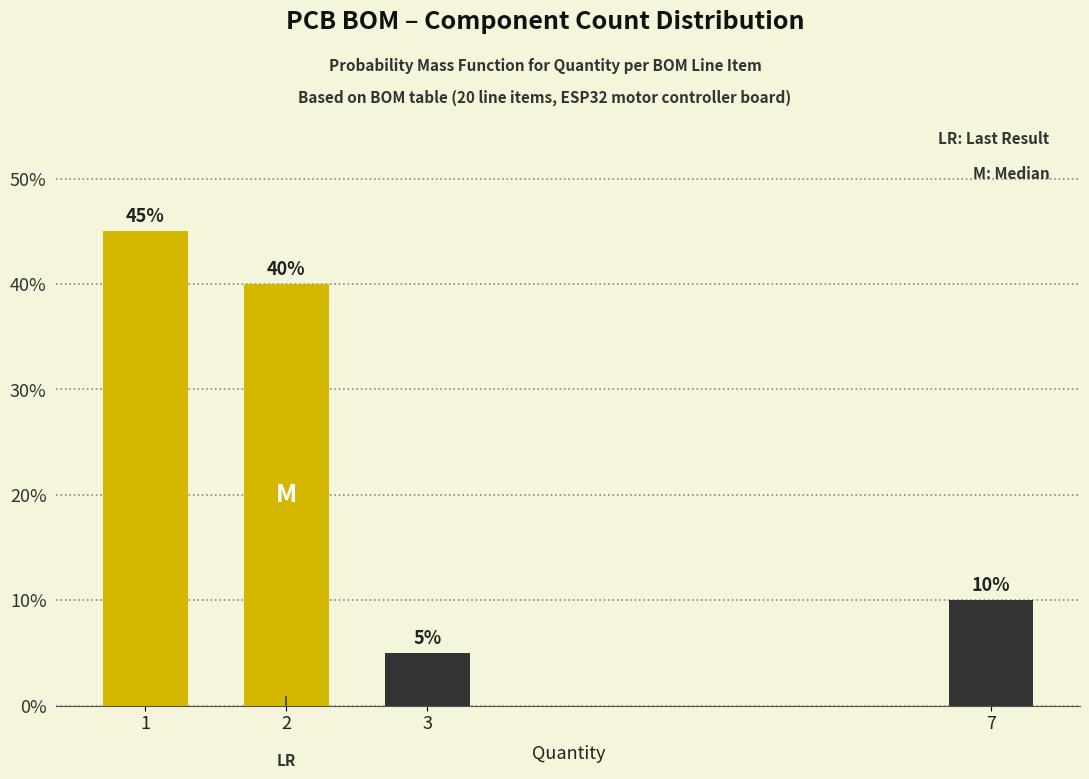

Reading left to right, extract all data points from this chart.

45	40	5	10